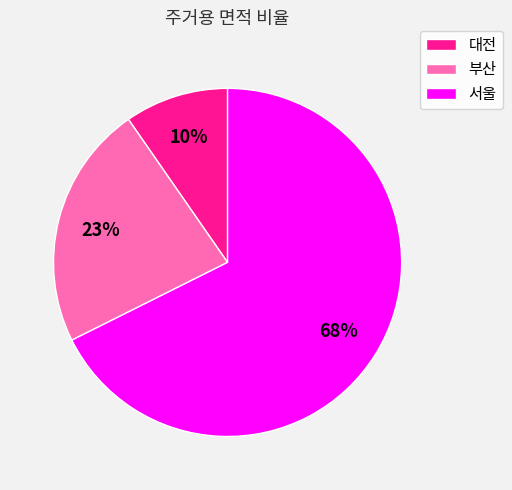

How many segments does this pie chart have?

3